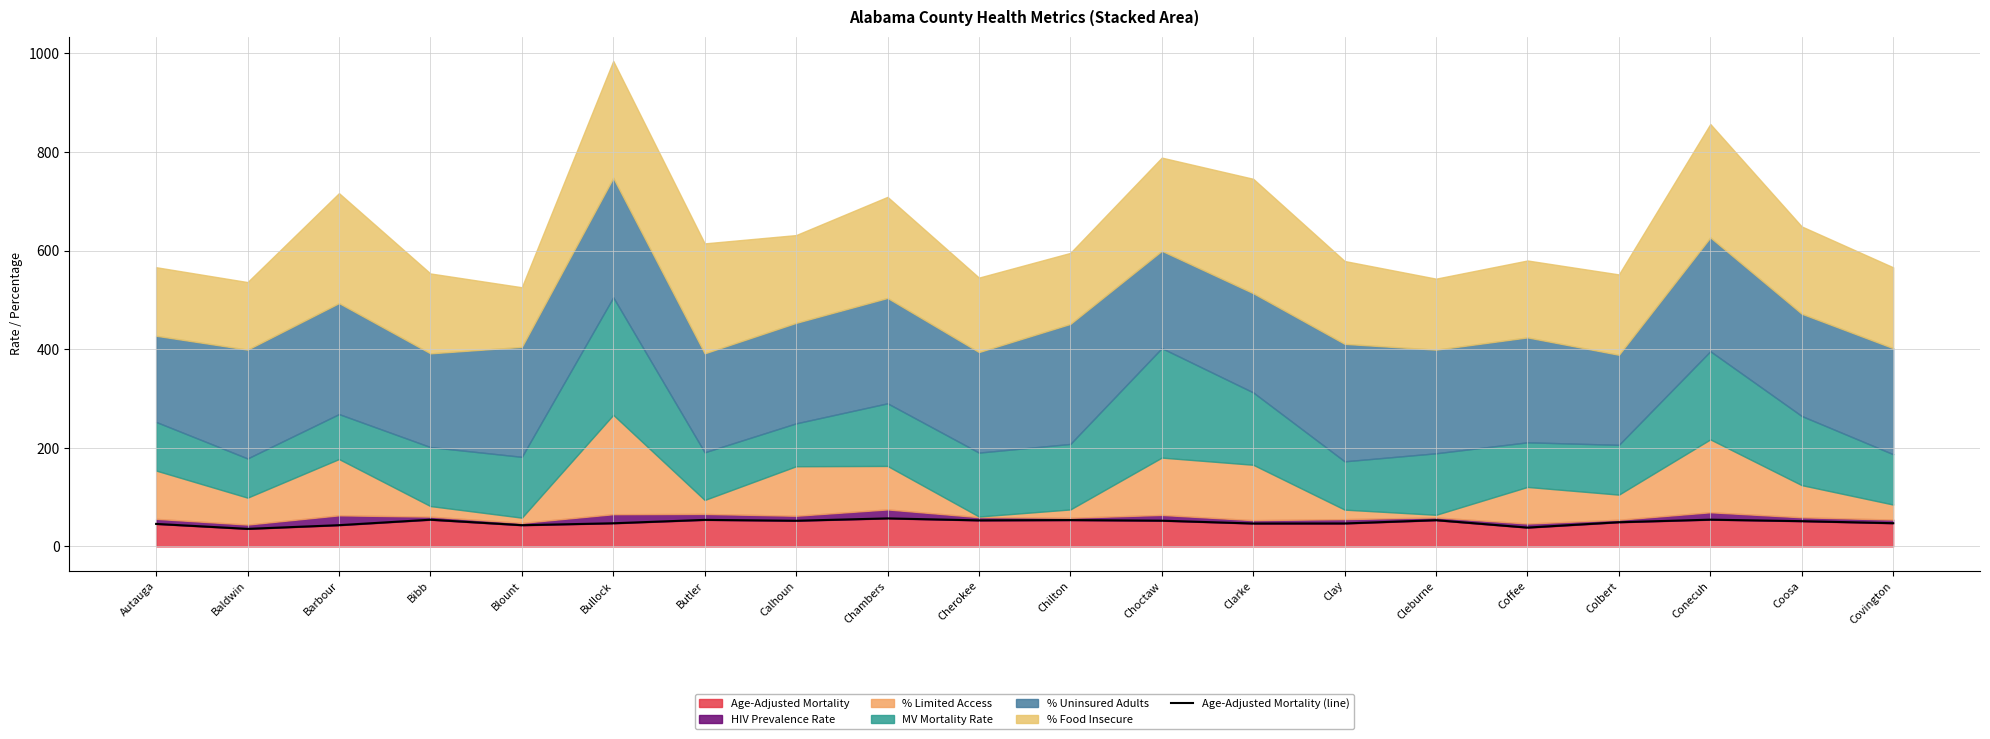

Is it true that Age-Adjusted Mortality equals 43.0 at Blount?

True